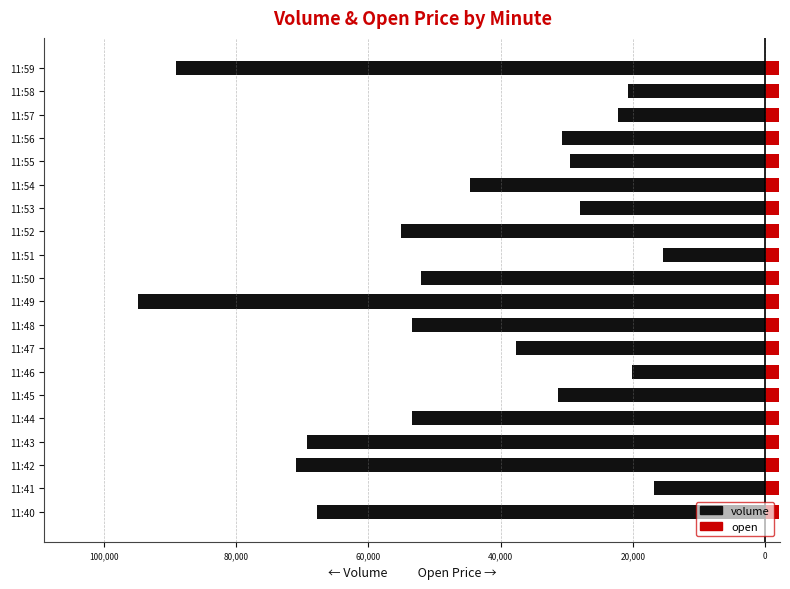

At how many categories does at least one series exceed -35201?

20